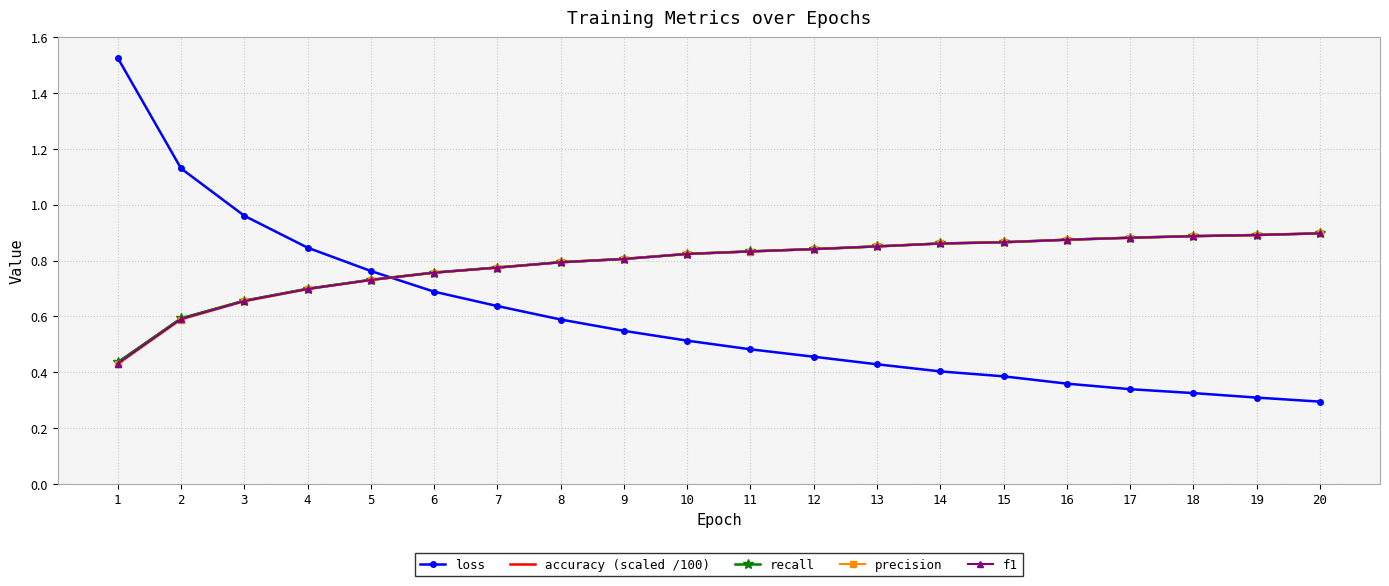

Does the chart have visible grid lines?

Yes